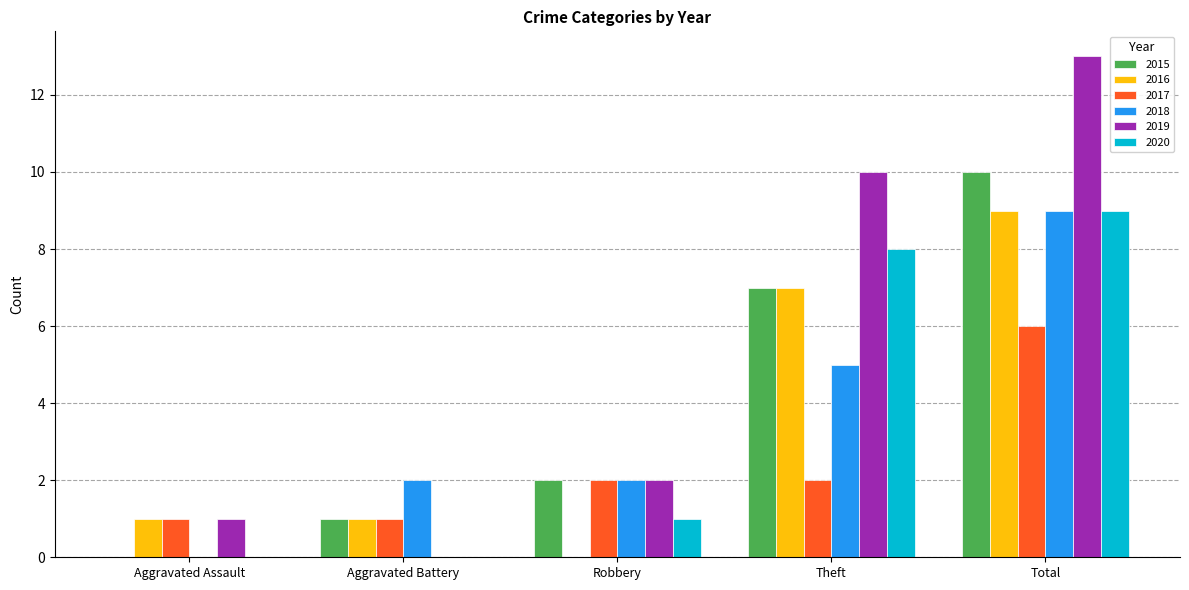

What is the difference between the 2015 values at Total and Aggravated Assault?

10